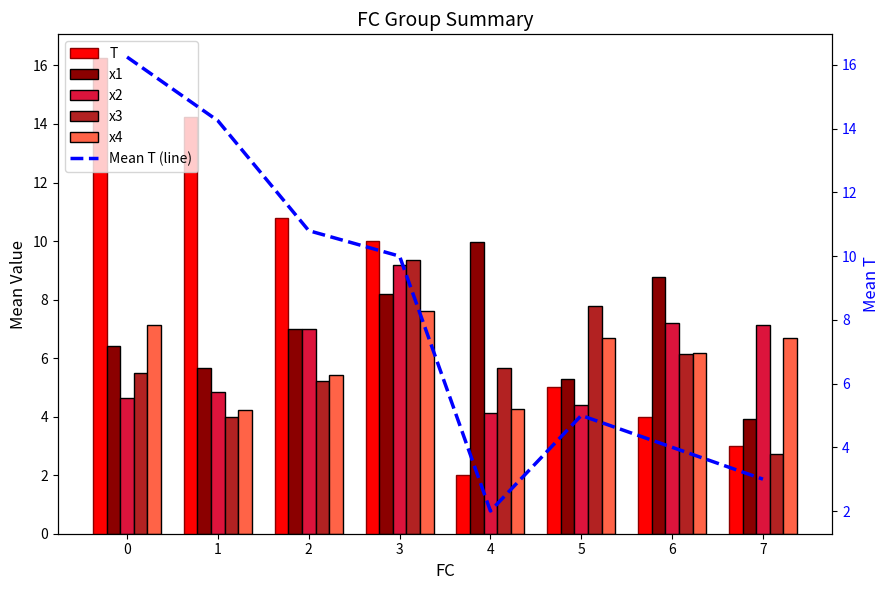

What is the approximate value of Mean T (line) at 0?

16.2